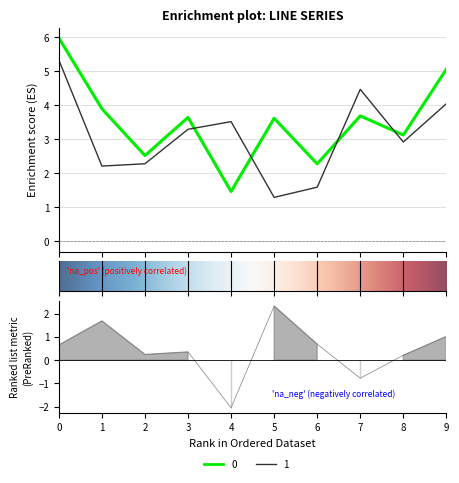

What is the sum of all 0 values?

35.3